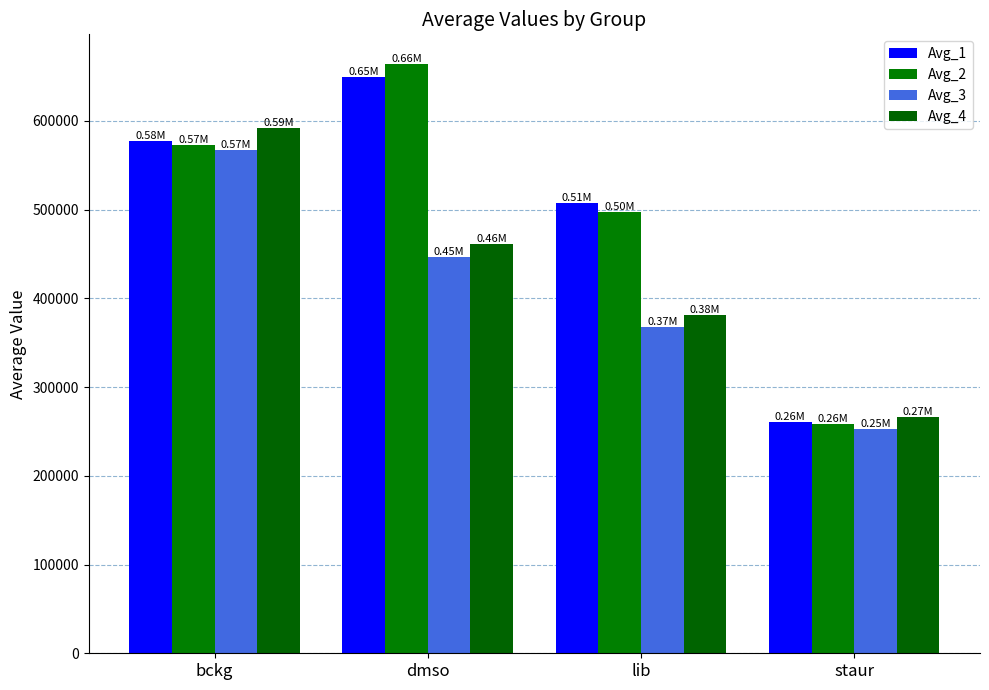

What is the maximum value shown in the chart?

664229.9